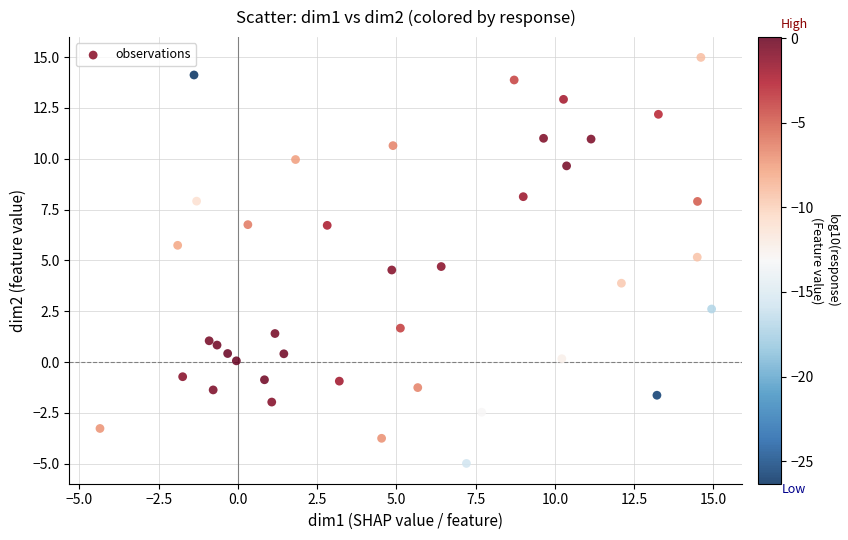

What is the range of Y values (max minus min)?

20.0